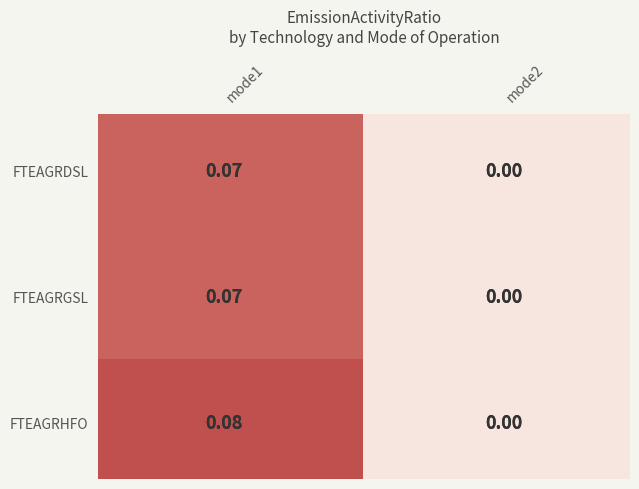

Which series has the widest spread of values?

FTEAGRHFO